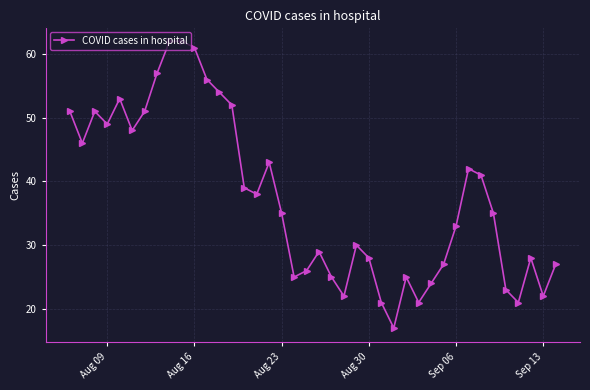

How many interior local valleys (lower than both neighbors) does the data have?

10